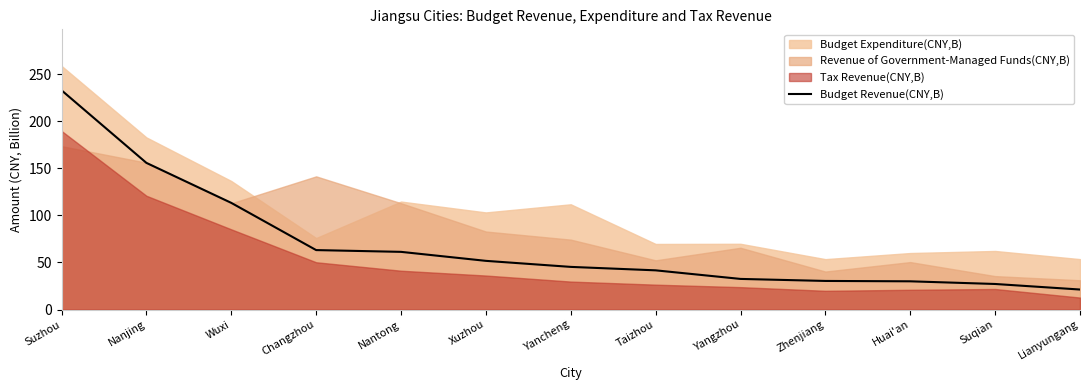

Which category has the lowest value across all series?

Lianyungang